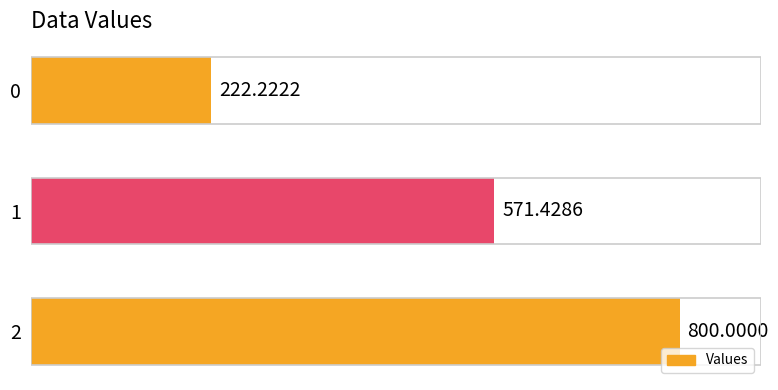

What is the difference between the maximum and minimum values?

577.8